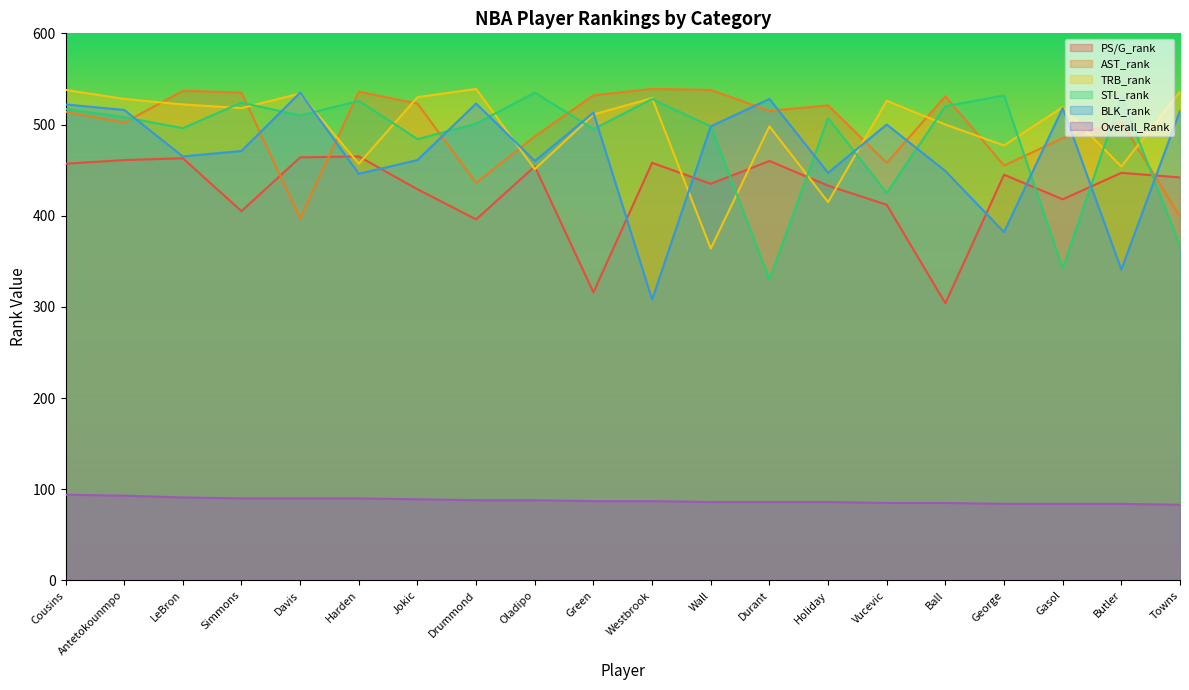

True or false: PS/G_rank and STL_rank intersect in this chart.

True